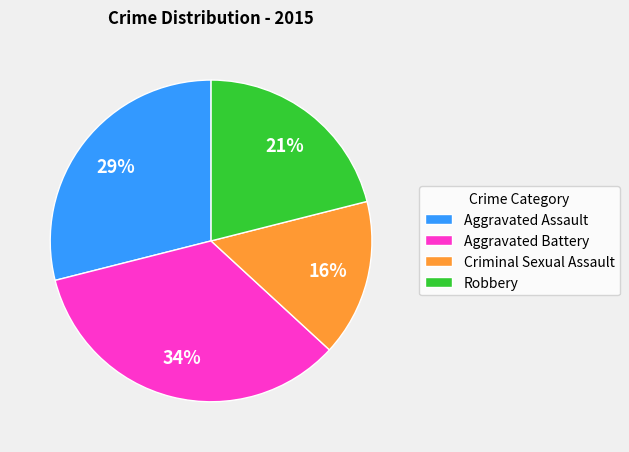

Do Aggravated Assault and Aggravated Battery together represent more than half of the pie?

Yes